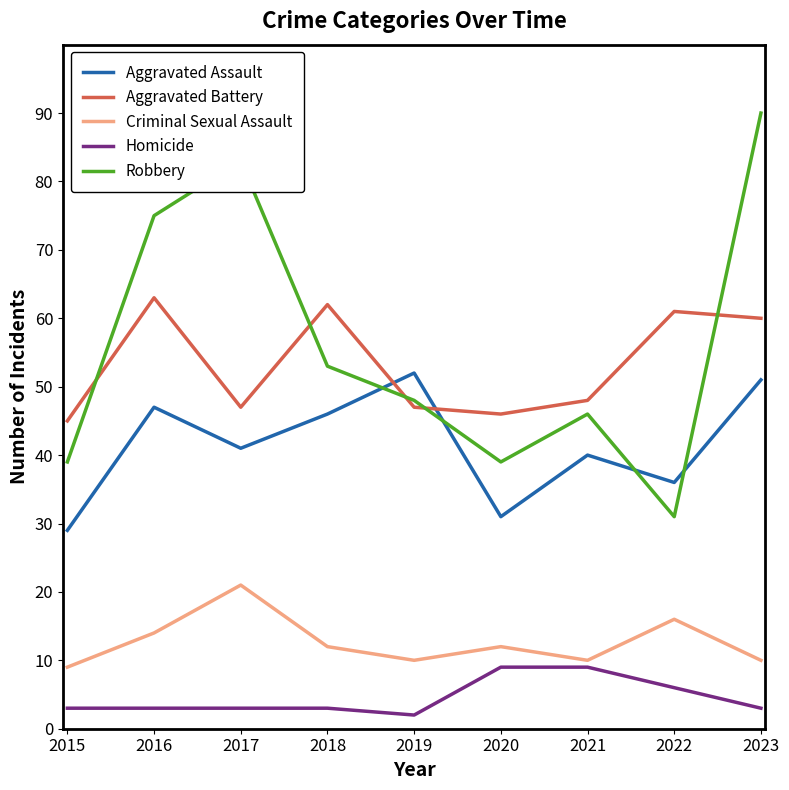

Between 2016 and 2018, which series saw the biggest shift?

Robbery